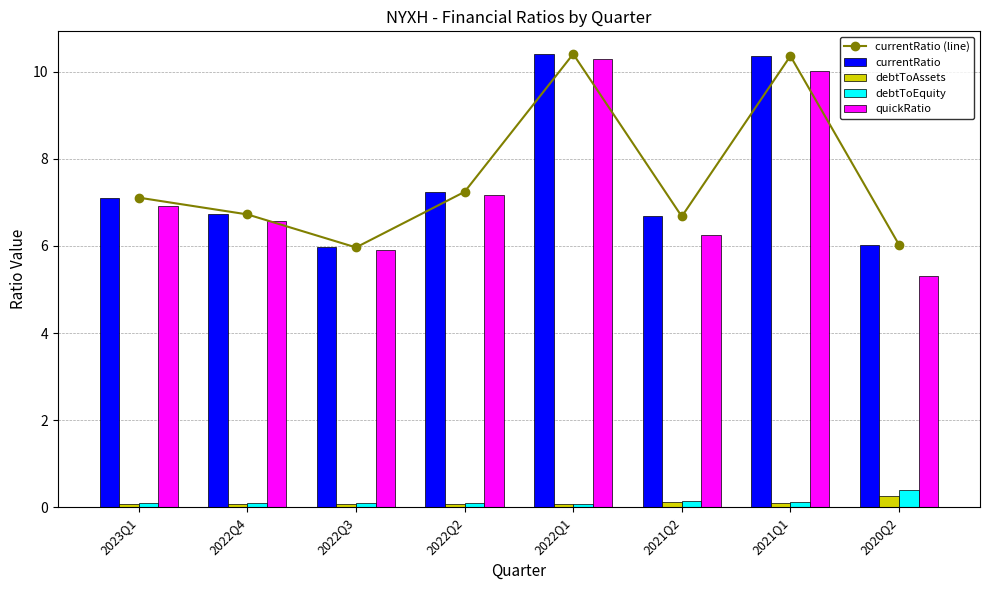

True or false: currentRatio (line) has a value of 3.1 at 2022Q2.

False